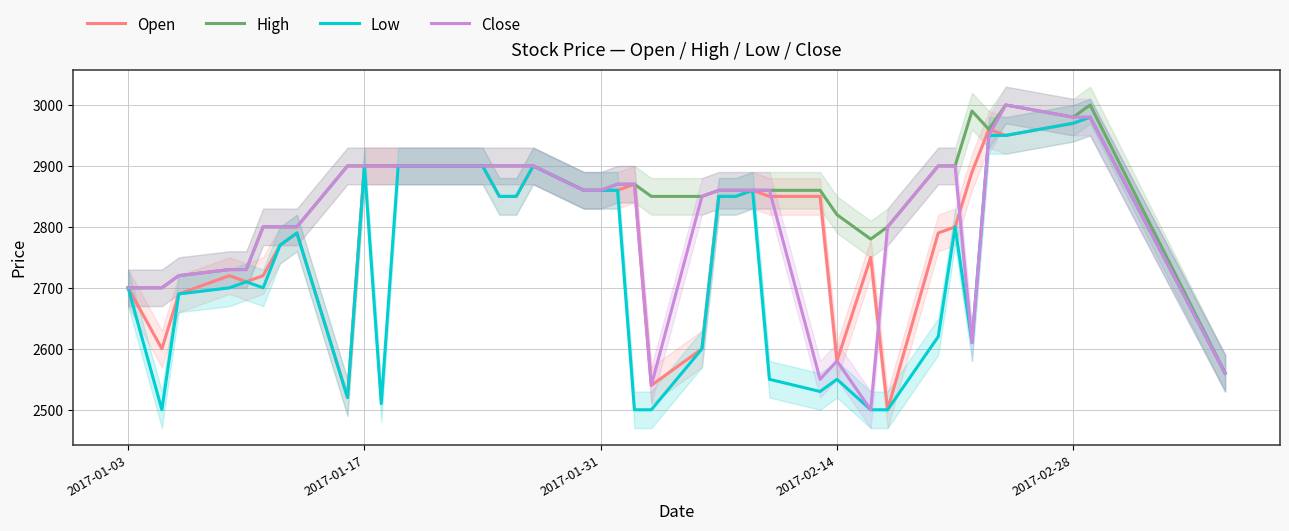

What is the lowest value of the Close series?

2500